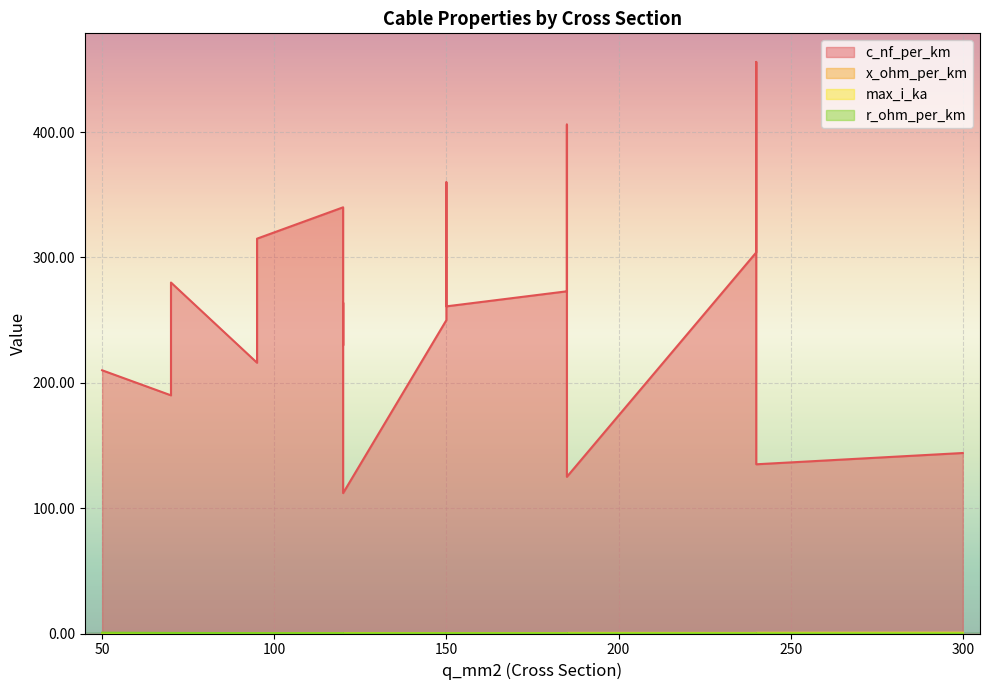

Where is the first local minimum for c_nf_per_km?

95